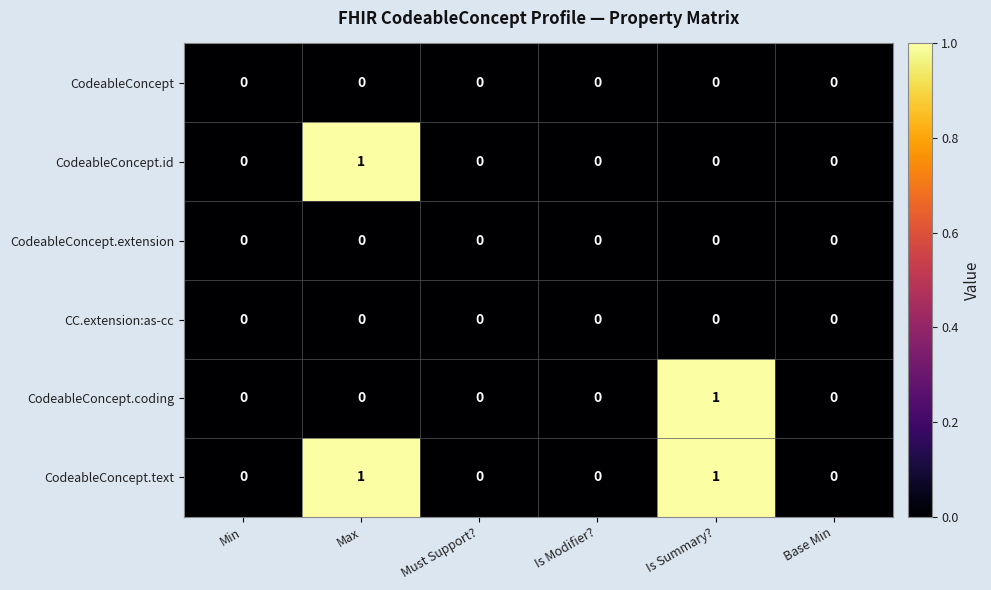

How many CodeableConcept.coding values are between 0 and 1?

6